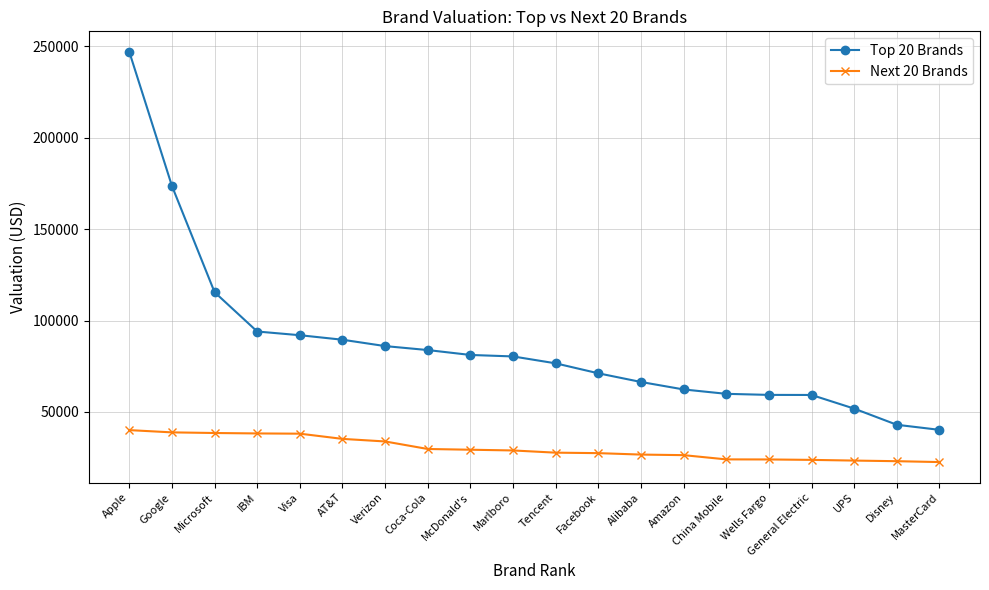

What is the label of the 20th point from the left?

MasterCard